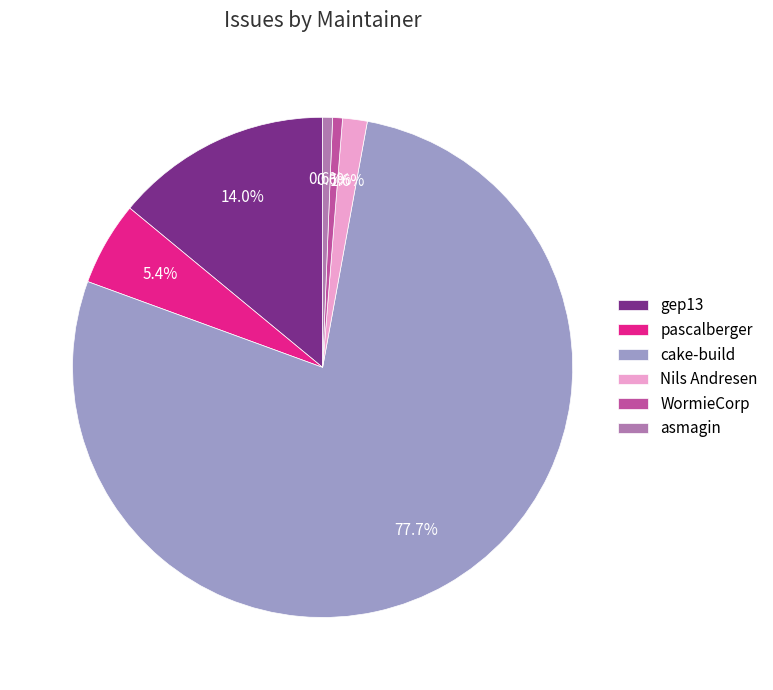

Is the sum of pascalberger and gep13 greater than half?

No